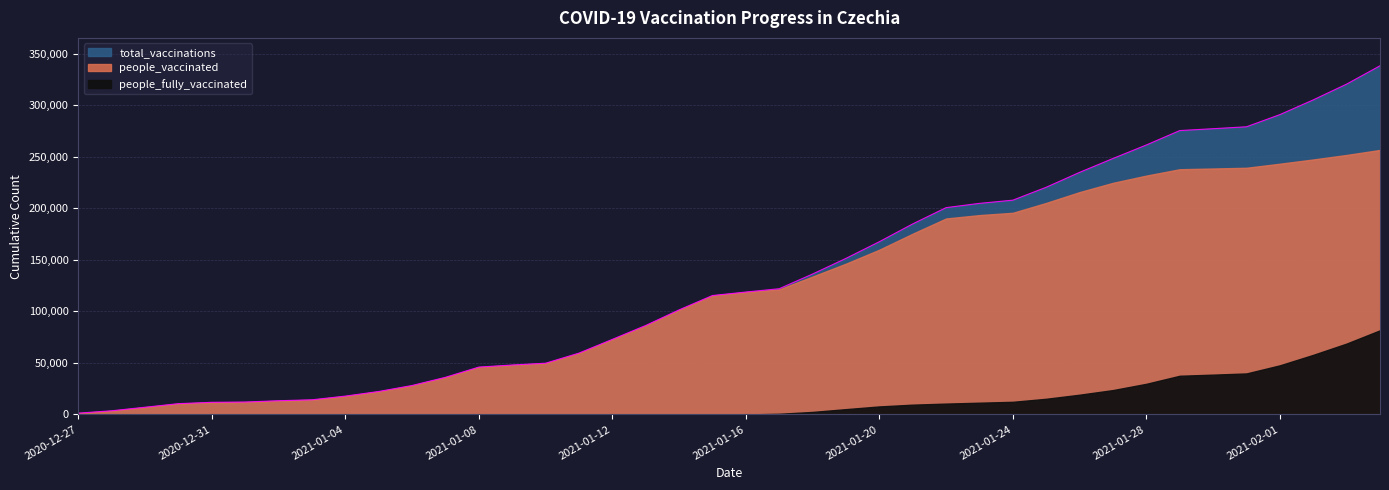

What value does the total_vaccinations series have at 2021-01-08, to the nearest 10?

45970